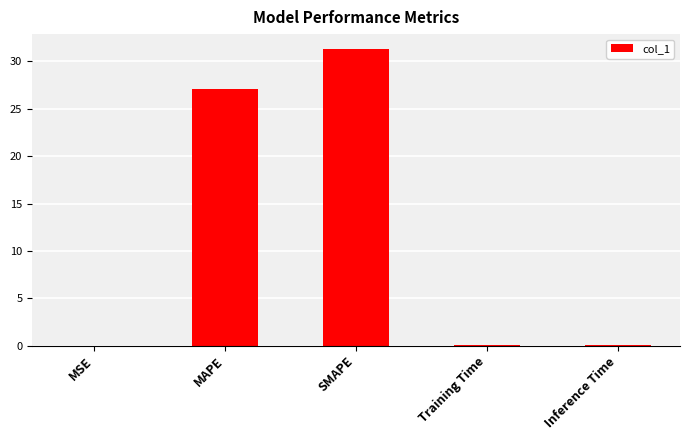

What is the sum of all values?

58.5